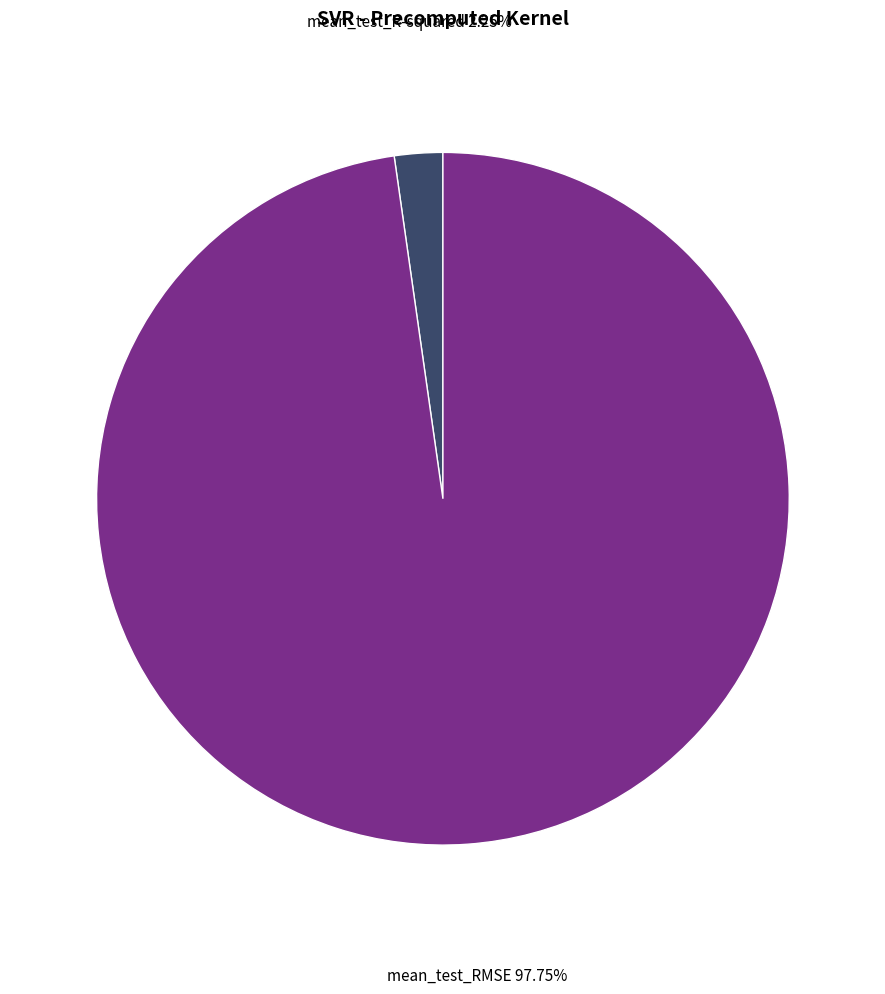

To the nearest percent, what portion does mean_test_RMSE represent?

98%